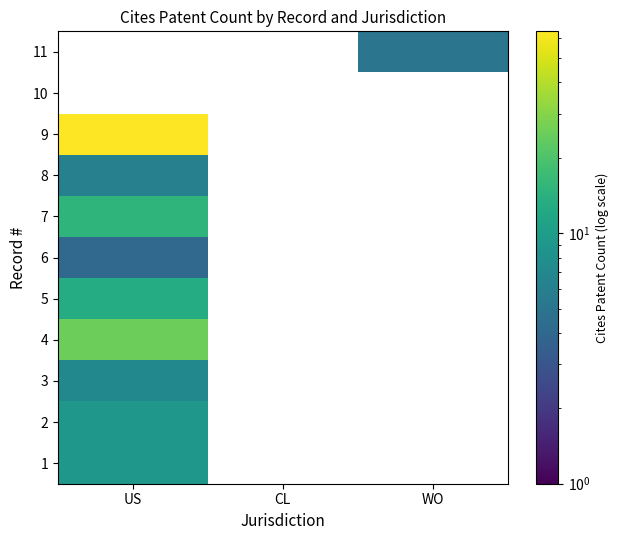

At how many categories does at least one series exceed 47?

1